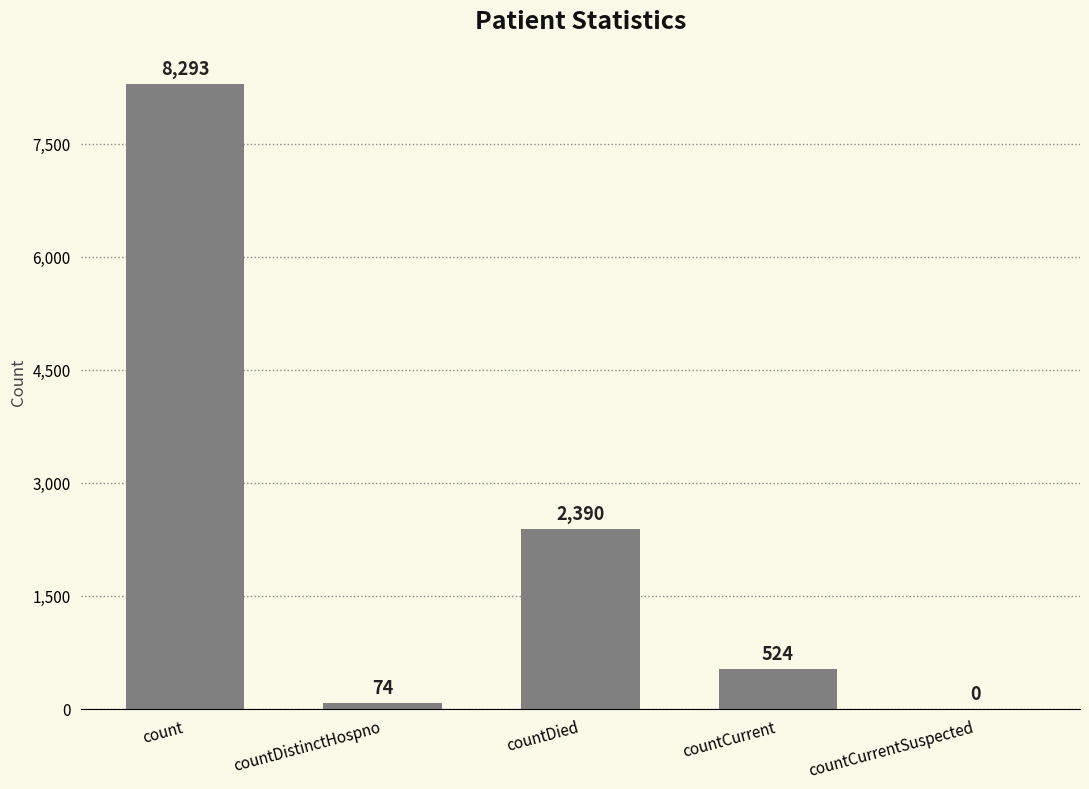

Approximately how many times larger is the value at count compared to countDistinctHospno?

112.1